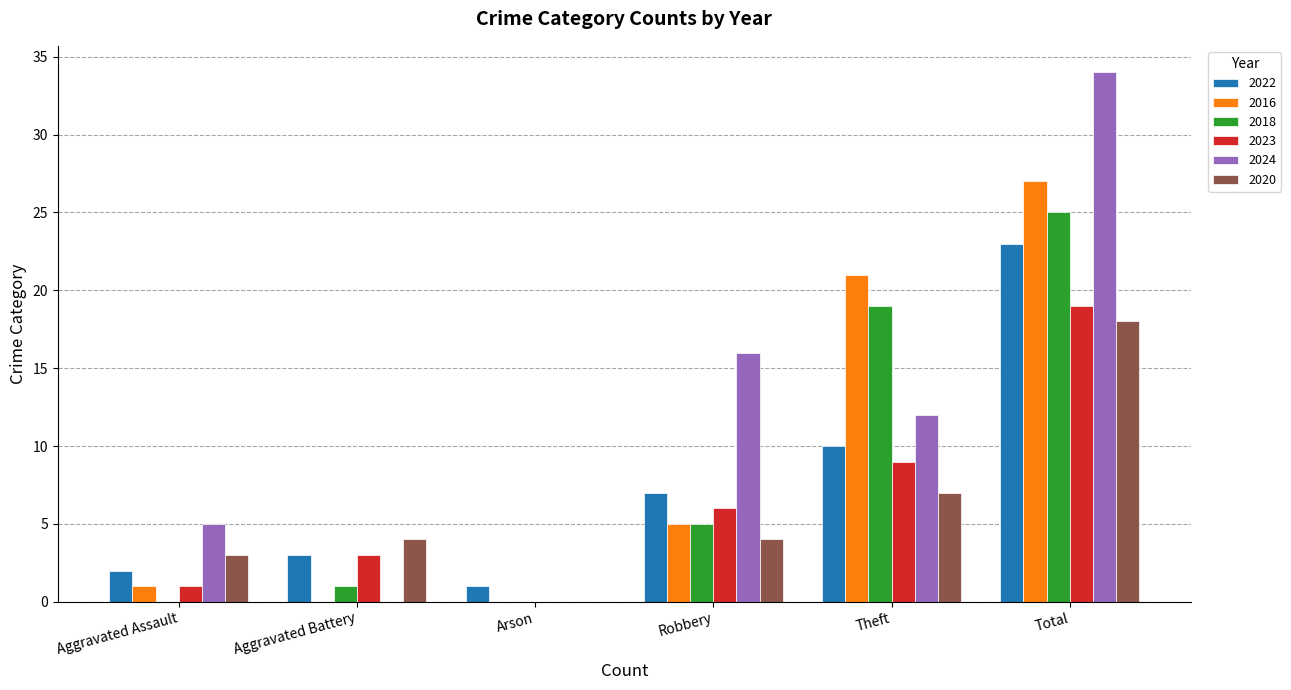

What is the total value across all series at Theft?

78